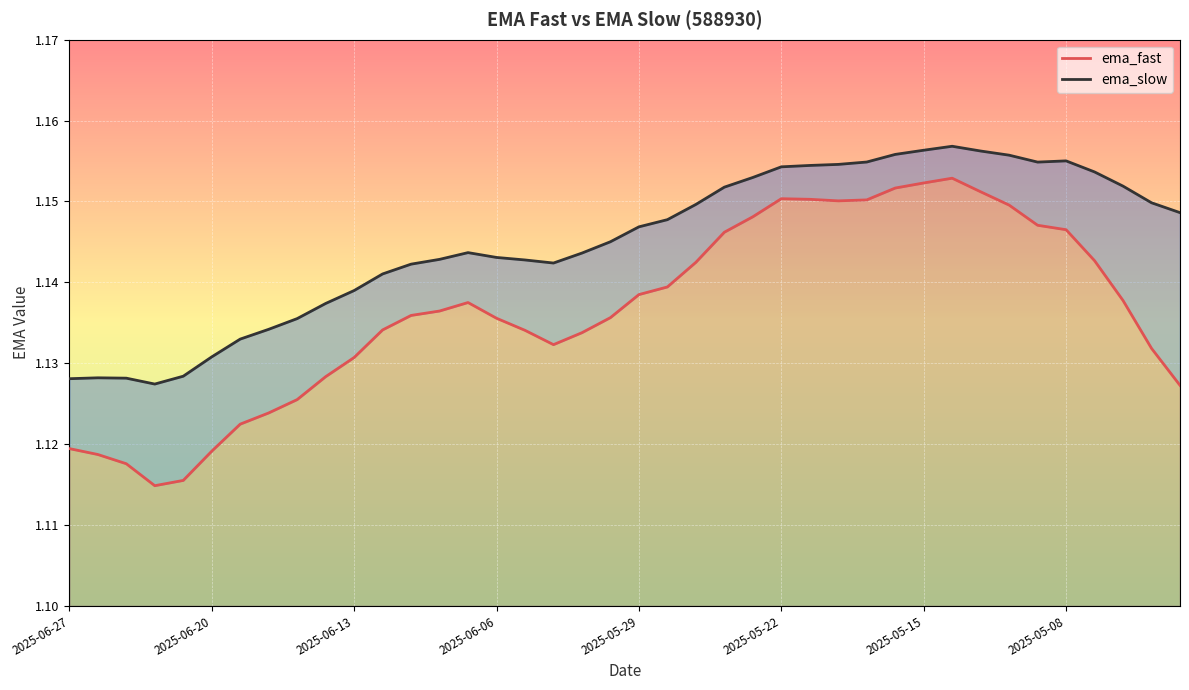

How many lines are shown in the chart?

2